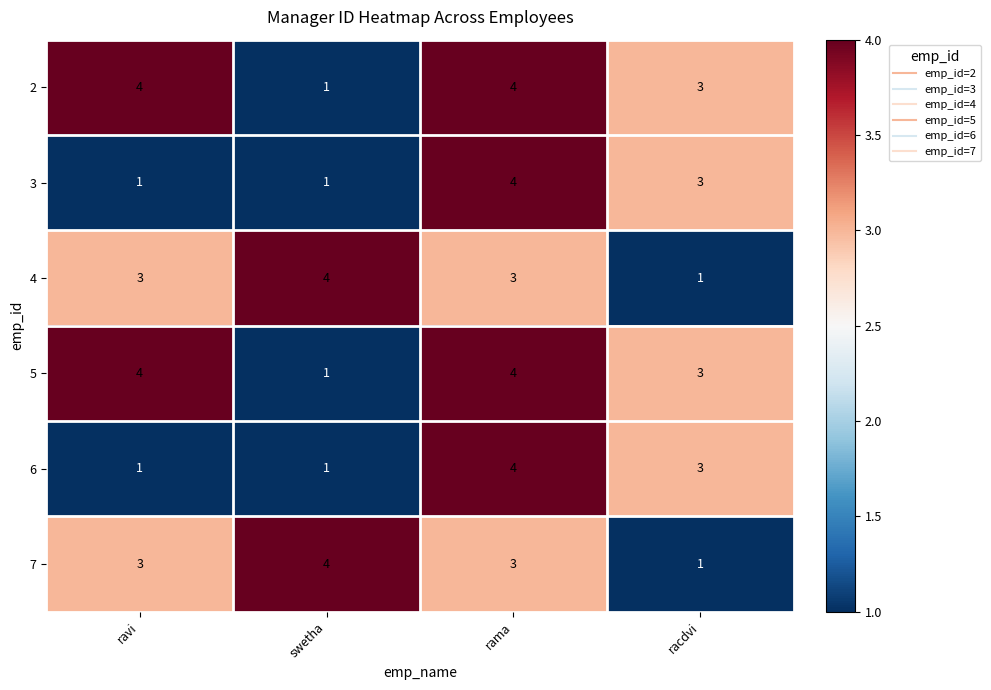

What is the minimum value shown in the chart?

1